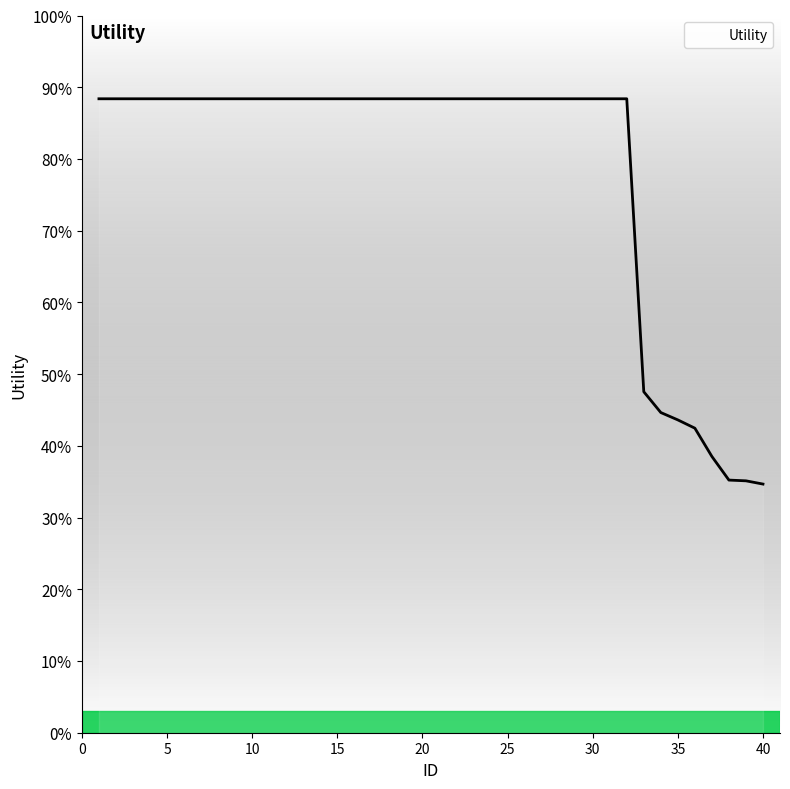

Does the chart display data point markers on the line(s)?

No